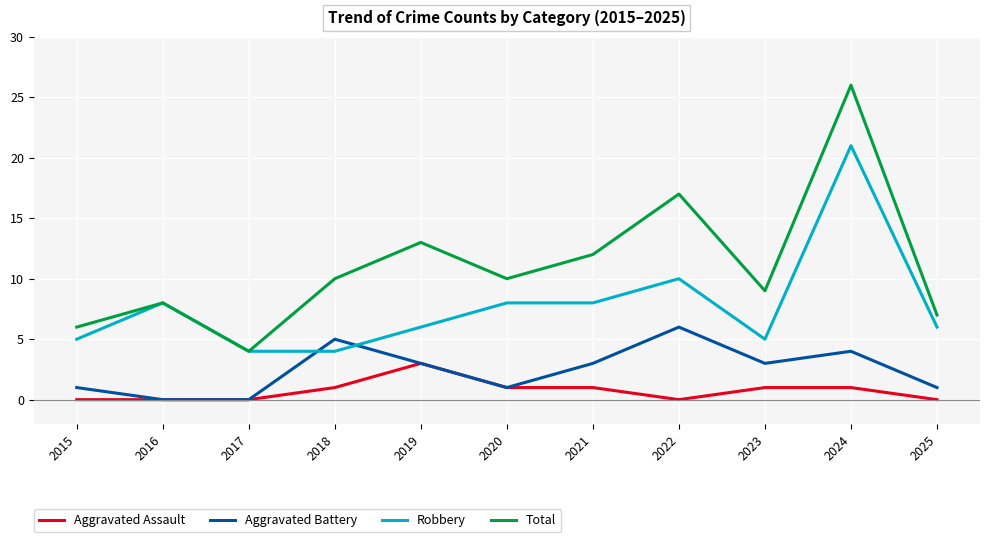

What is the greatest value displayed?

26